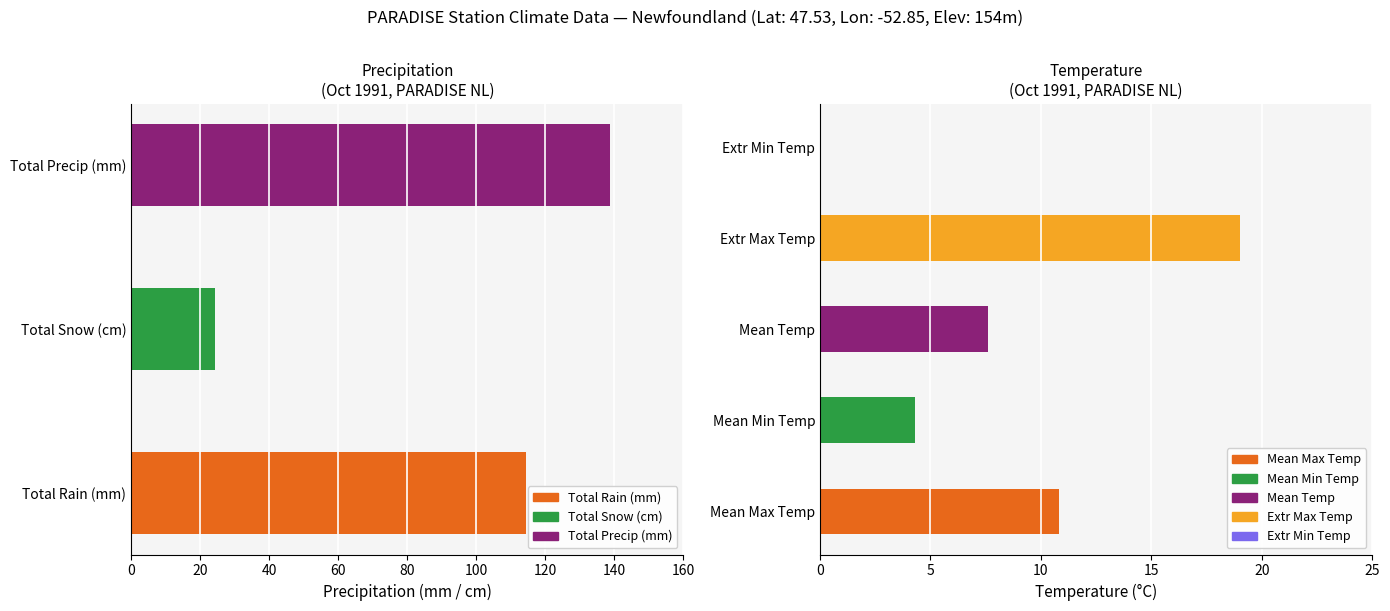

What is the ratio of the value at Total Rain (mm) to the value at Total Precip (mm)?

0.8